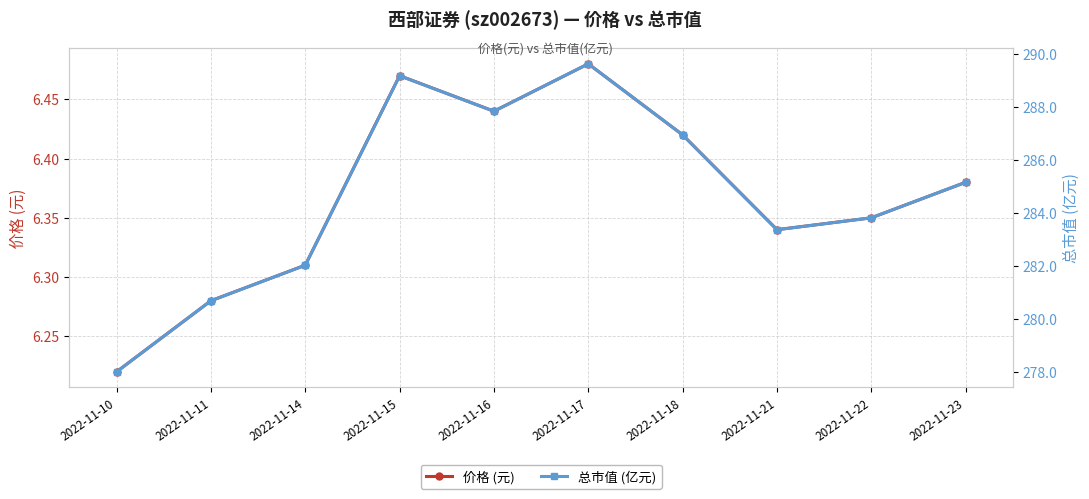

Which series has the widest spread of values?

总市值 (亿元)